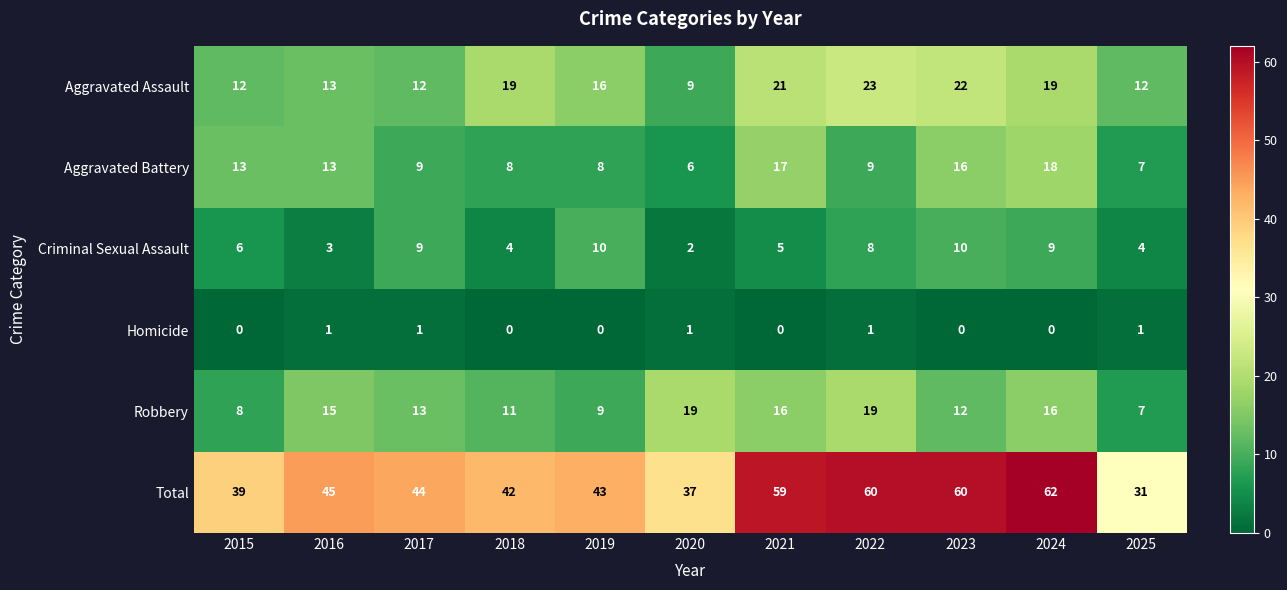

What is the sum of all Total values?

522